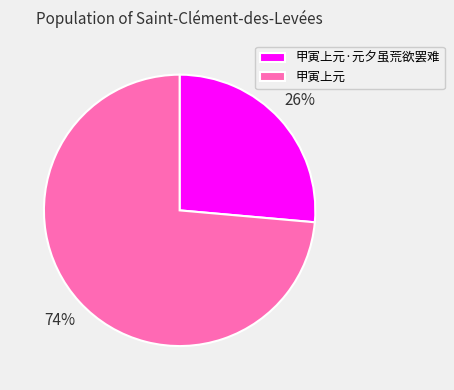

Approximately how many times larger is the value at 甲寅上元·元夕虽荒欲罢难 compared to 甲寅上元?

0.4